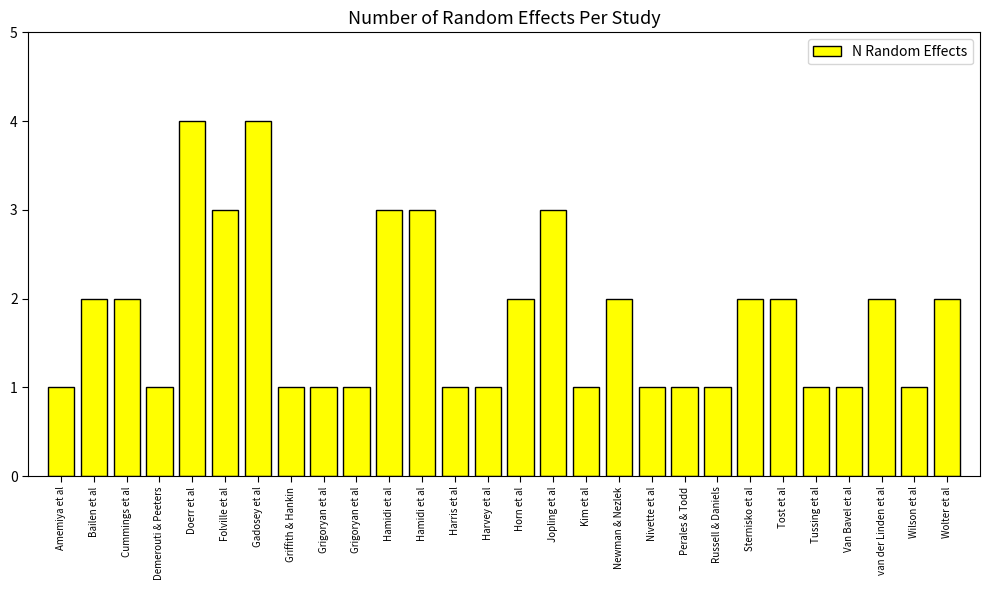

Reading right to left, what are all the values shown in this chart?

Wolter et al=2	Wilson et al=1	van der Linden et al=2	Van Bavel et al=1	Tussing et al=1	Tost et al=2	Sternisko et al=2	Russell & Daniels=1	Perales & Todd=1	Nivette et al=1	Newman & Nezlek=2	Kim et al=1	Jopling et al=3	Horn et al=2	Harvey et al=1	Harris et al=1	Hamidi et al=3	Hamidi et al=3	Grigoryan et al=1	Grigoryan et al=1	Griffith & Hankin=1	Gadosey et al=4	Folville et al=3	Doerr et al=4	Demerouti & Peeters=1	Cummings et al=2	Bailen et al=2	Amemiya et al=1